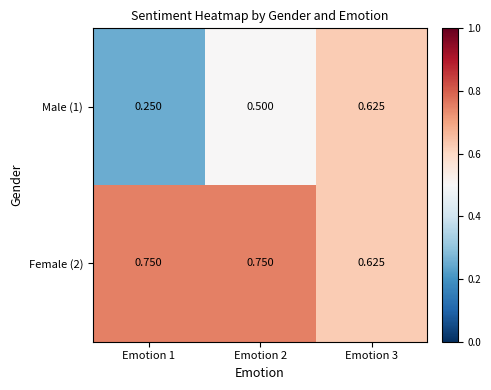

Is the value of Female (2) at Emotion 2 greater than the value of Male (1) at Emotion 3?

Yes